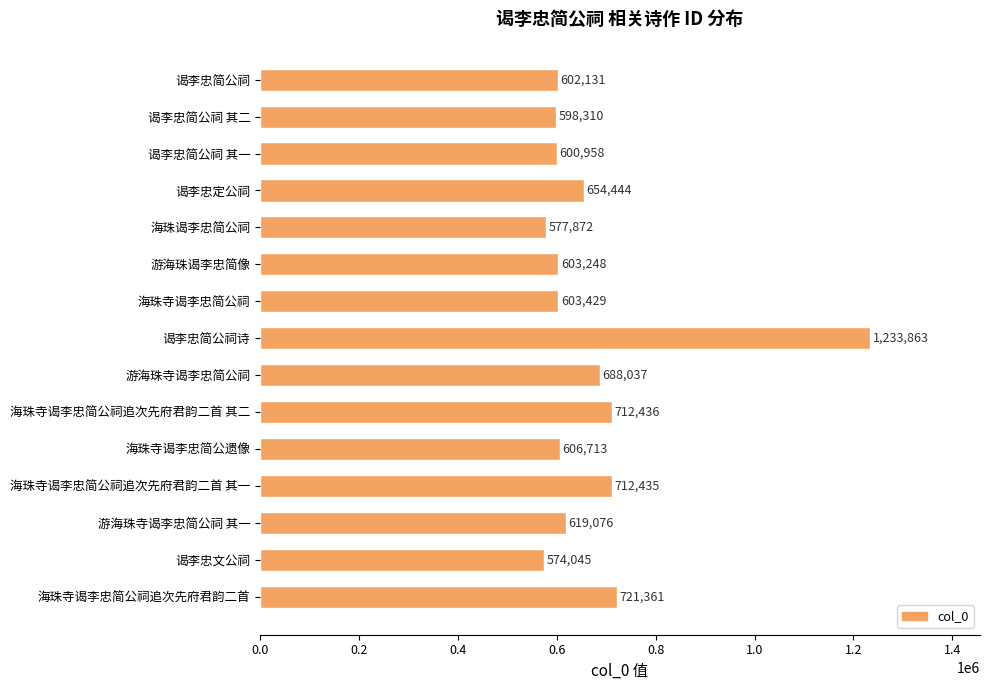

True or false: the data shows 712436 at 海珠寺谒李忠简公祠追次先府君韵二首 其二.

True